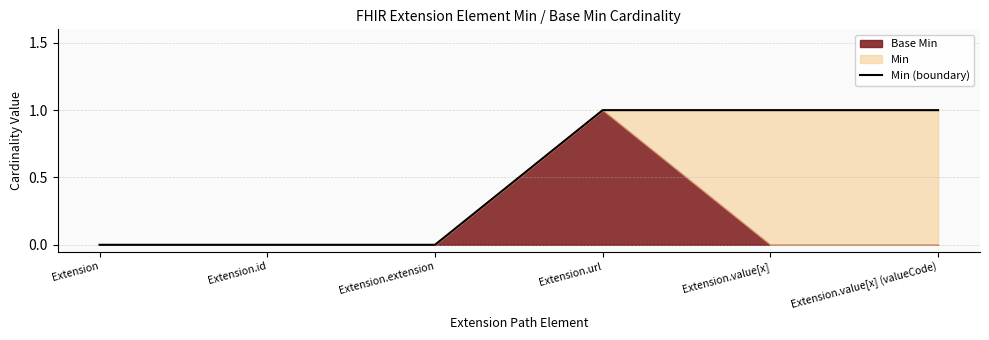

What is the value of the 5th point from the left?

1